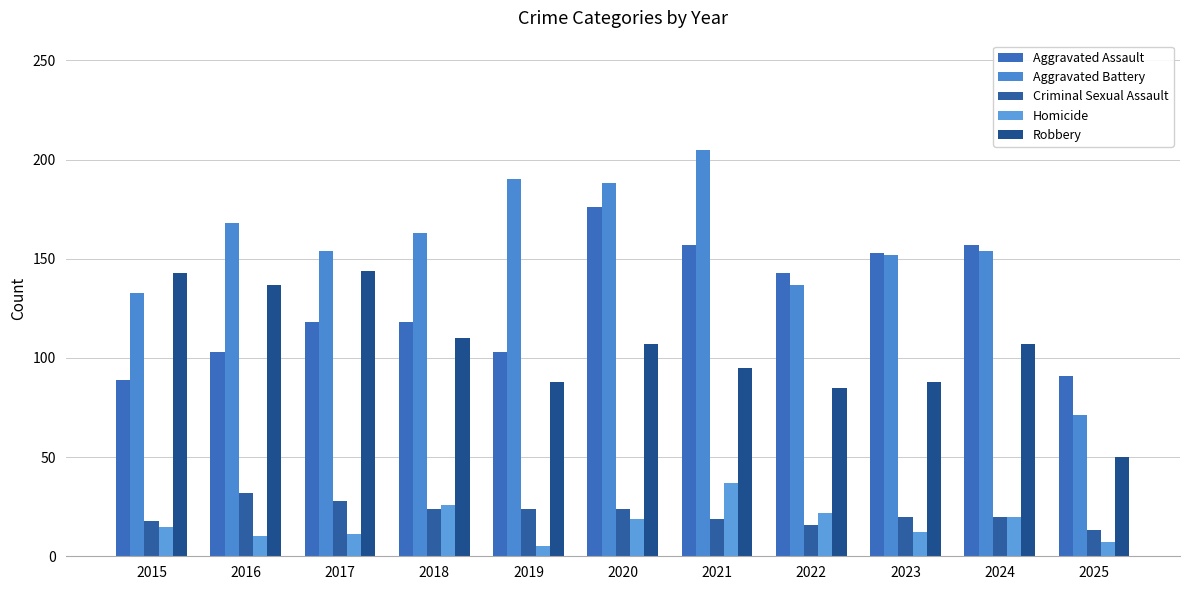

Rank the series by their maximum value, from highest to lowest.

Aggravated Battery, Aggravated Assault, Robbery, Homicide, Criminal Sexual Assault